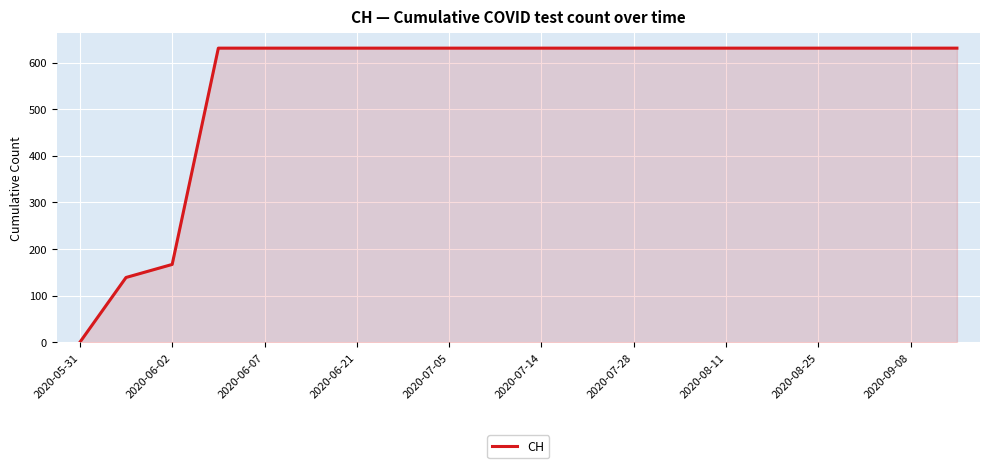

What is the average value?

552